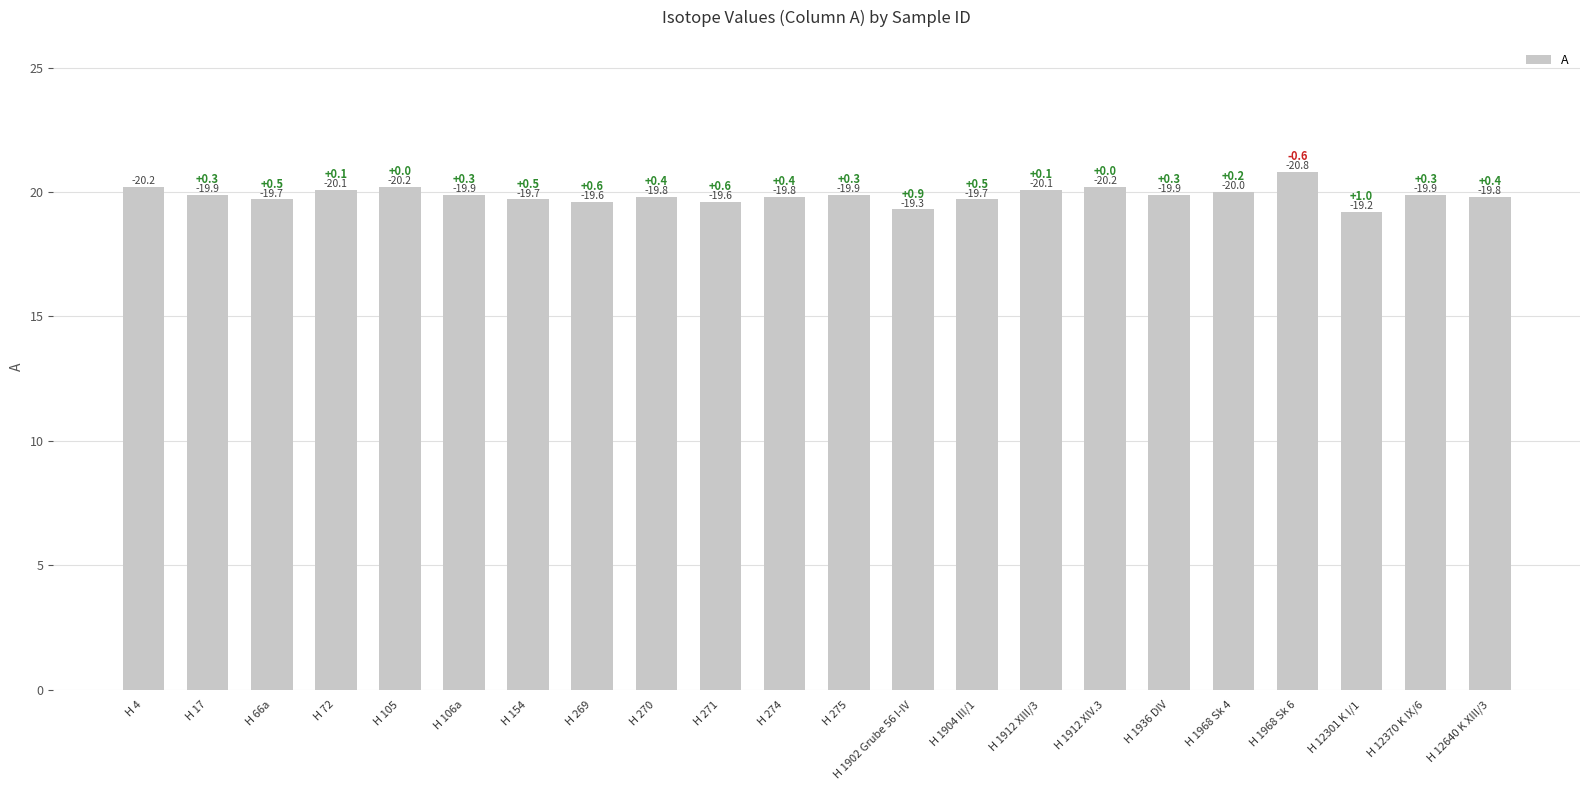

What is the value of the 11th bar from the left?

19.8